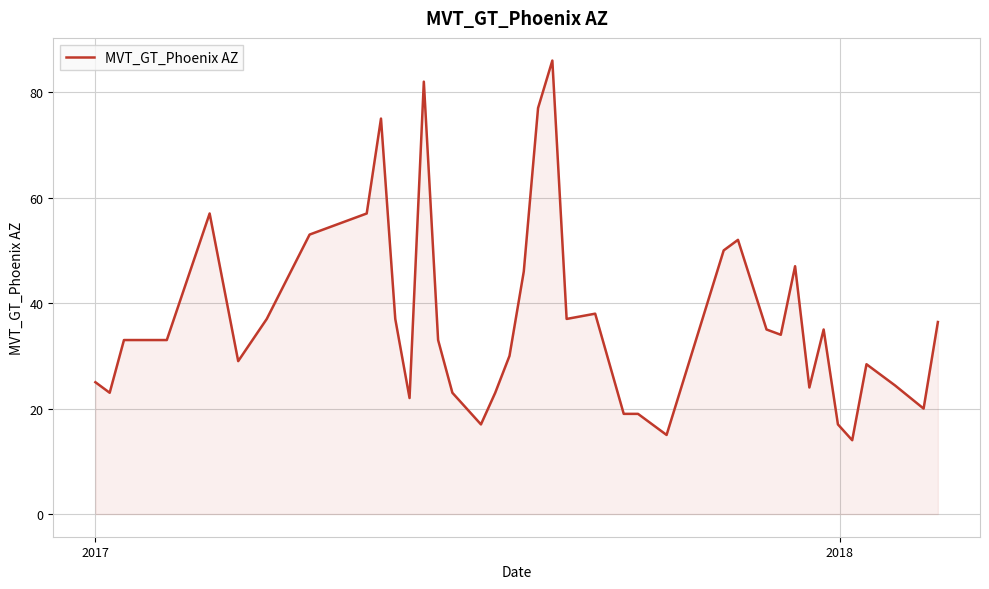

What is the smallest value displayed?

14.0